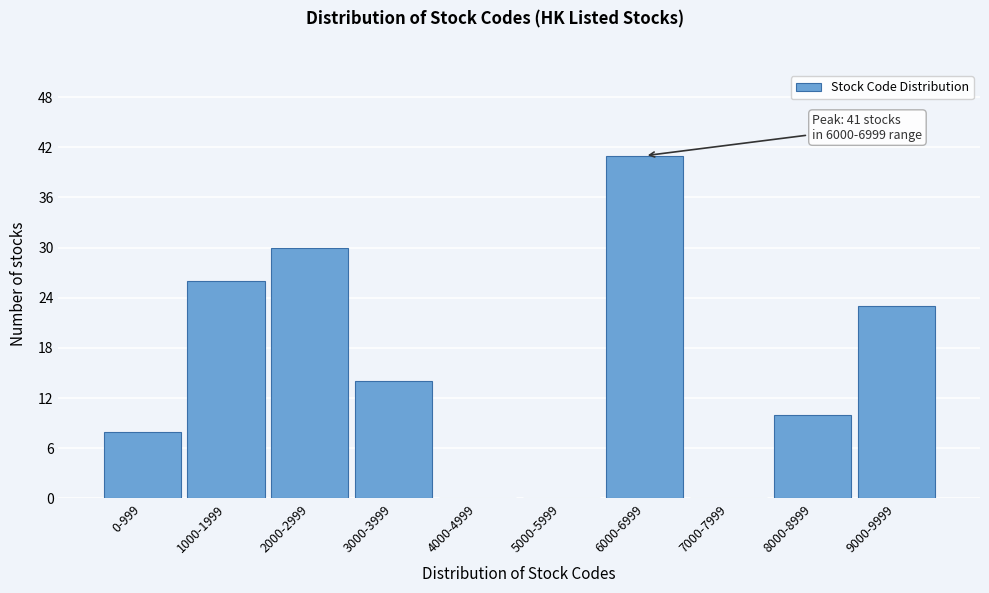

Reading right to left, list all the values displayed in this chart.

9000-9999=23	8000-8999=10	7000-7999=0	6000-6999=41	5000-5999=0	4000-4999=0	3000-3999=14	2000-2999=30	1000-1999=26	0-999=8